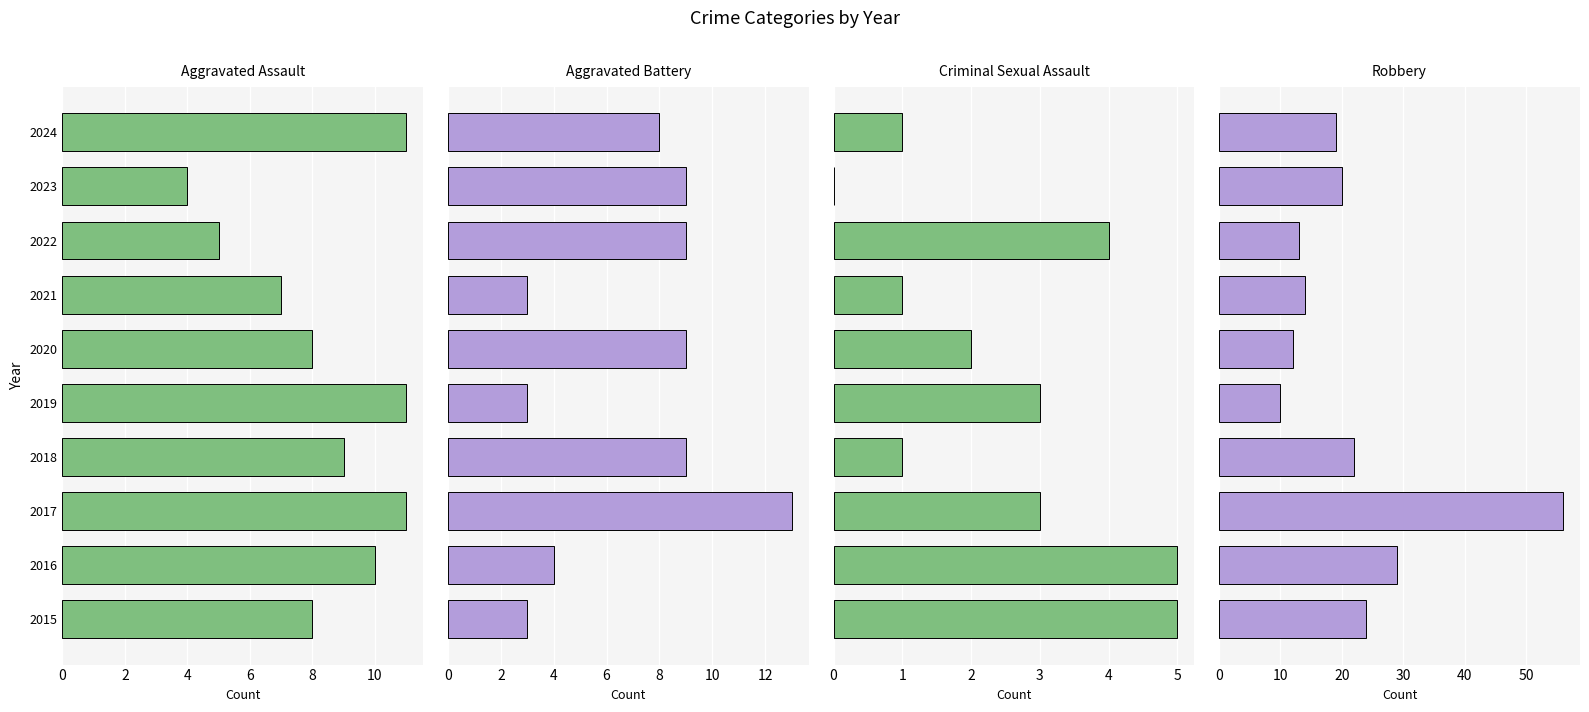

Reading left to right, transcribe all the data shown in this chart.

Aggravated Assault: 8	10	11	9	11	8	7	5	4	11
Aggravated Battery: 3	4	13	9	3	9	3	9	9	8
Criminal Sexual Assault: 5	5	3	1	3	2	1	4	0	1
Robbery: 24	29	56	22	10	12	14	13	20	19